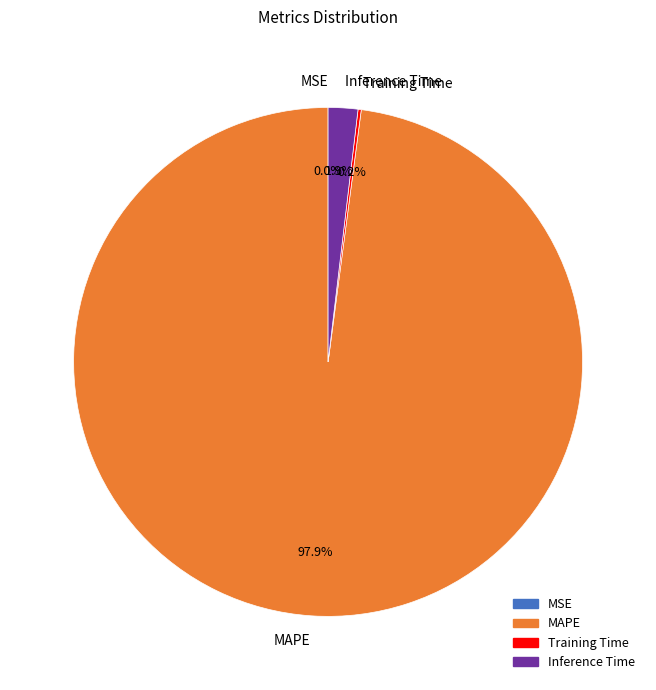

Which slice is the largest?

MAPE